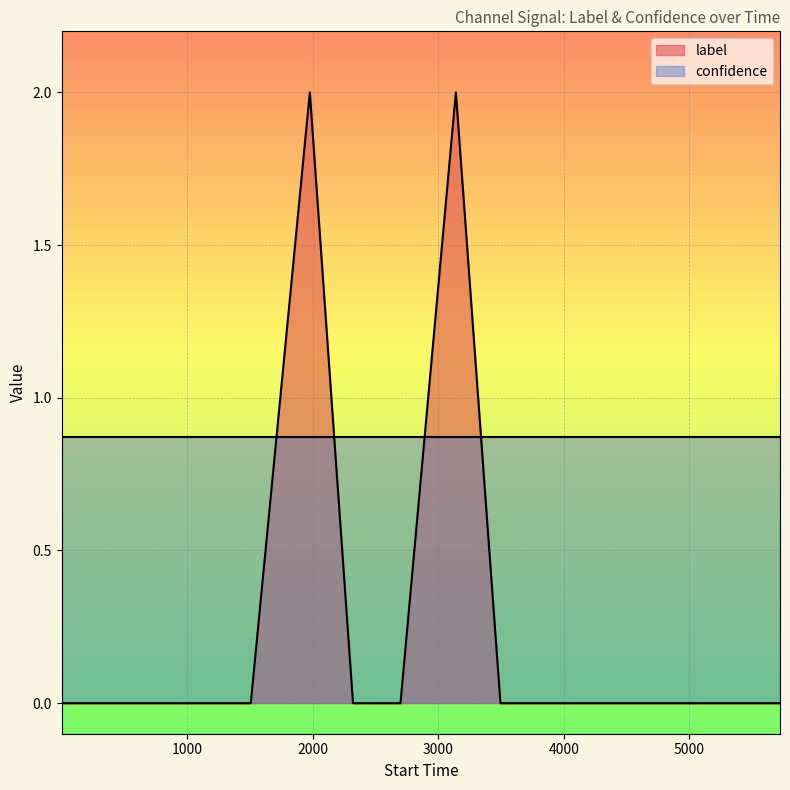

What is the difference between the second highest and minimum values?

2